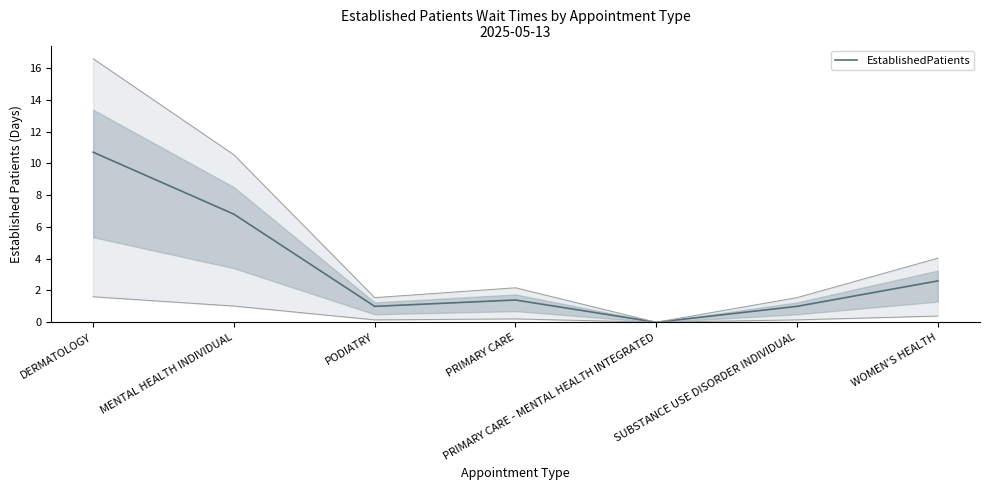

What is the difference between the values at WOMEN'S HEALTH and PRIMARY CARE?

1.2